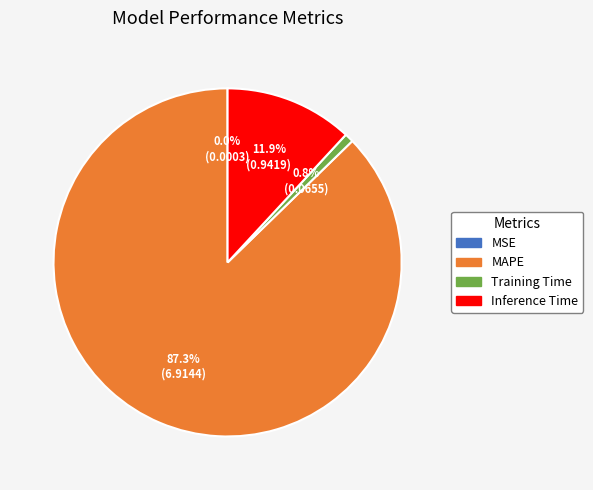

How much of the chart is everything except MAPE?

12.7%